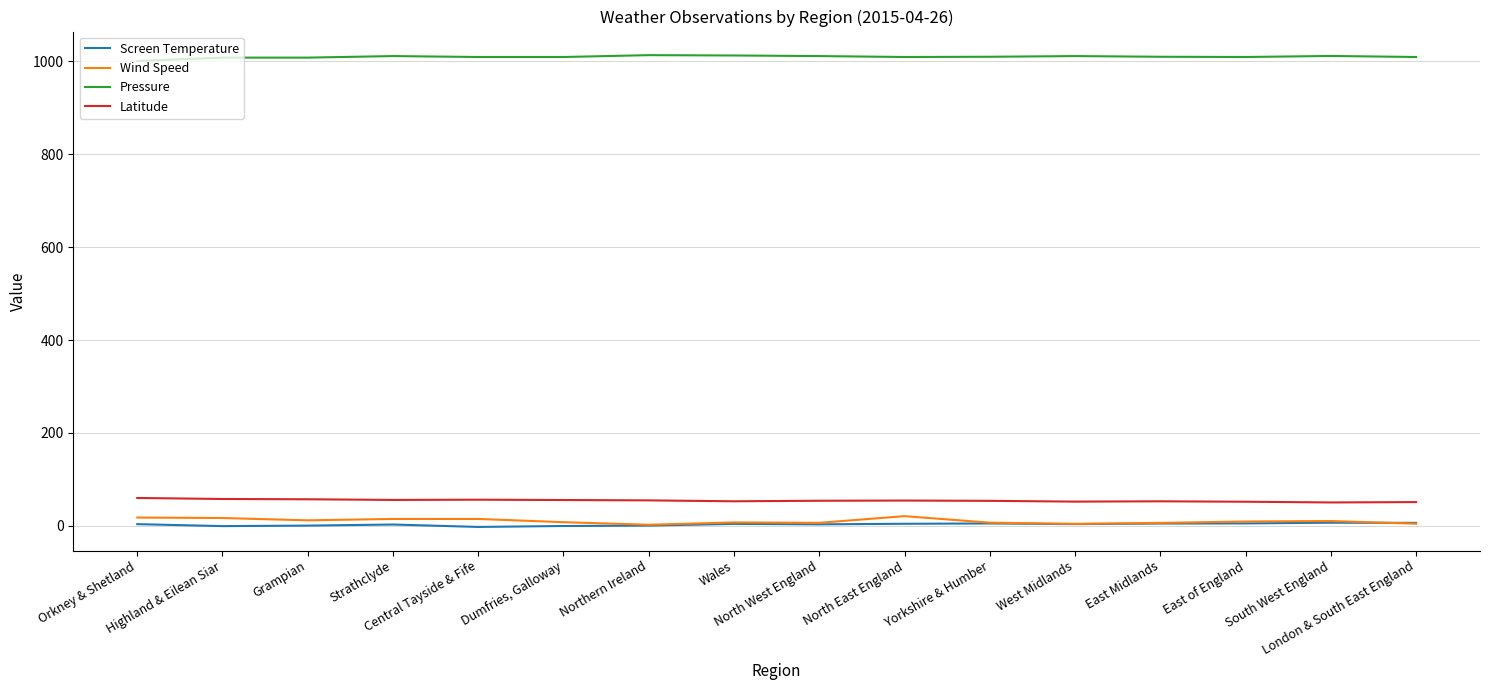

Which series has the largest total across all categories?

Pressure